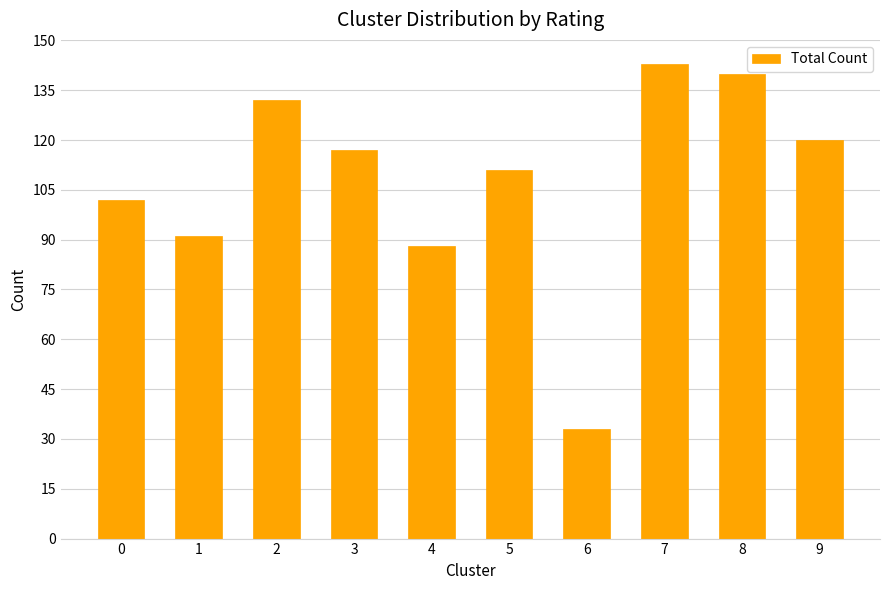

Which category has the lowest value across all series?

6